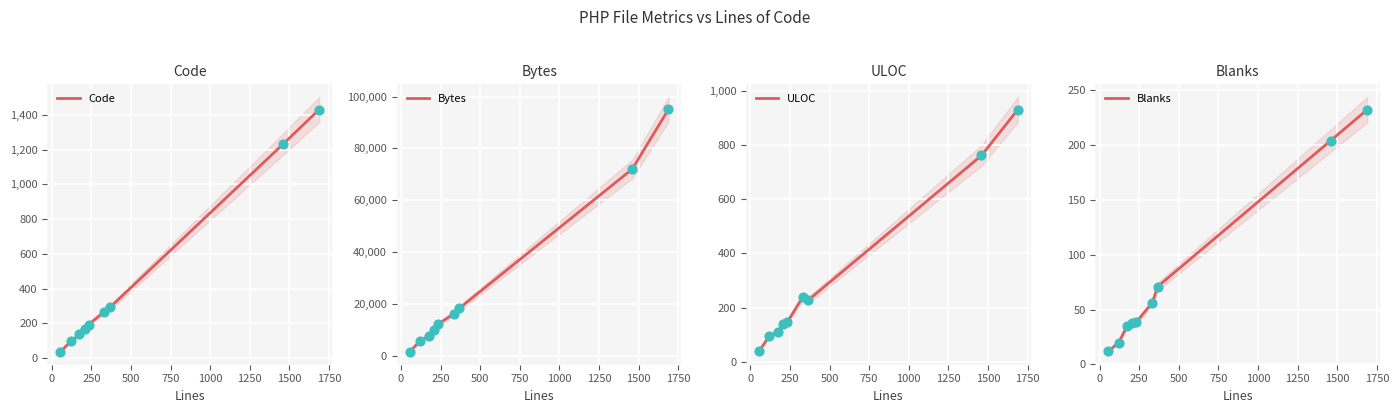

What is the highest value of the Code series?

1431